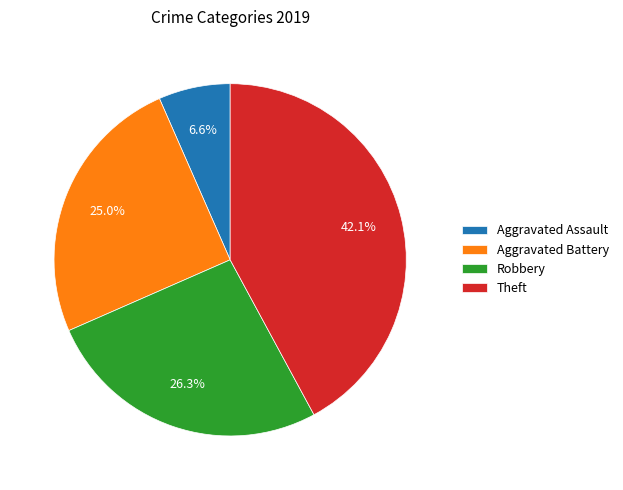

To the nearest percent, what is the combined percentage of Aggravated Assault and Aggravated Battery?

32%